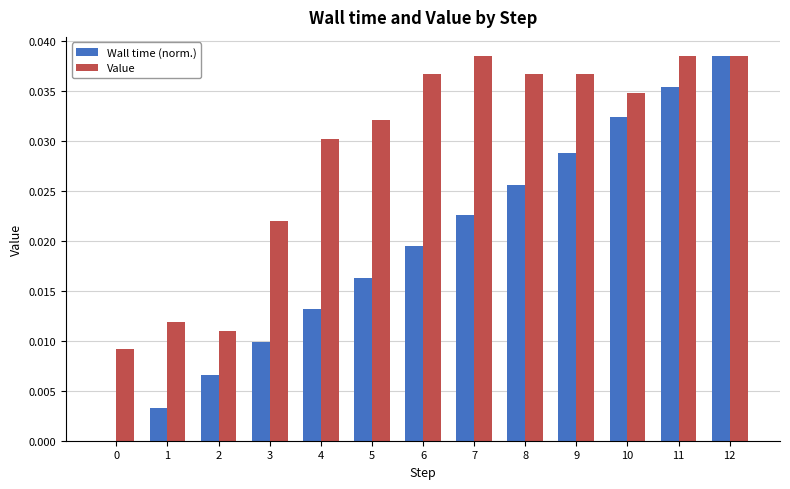

Is it true that Value equals 0.1 at 10?

False